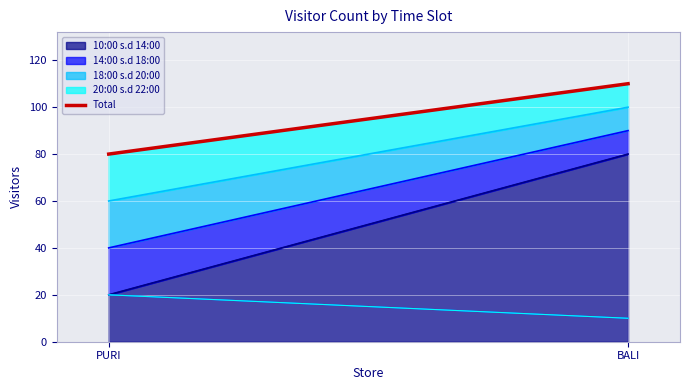

What is the value of the 1st point from the left?

80